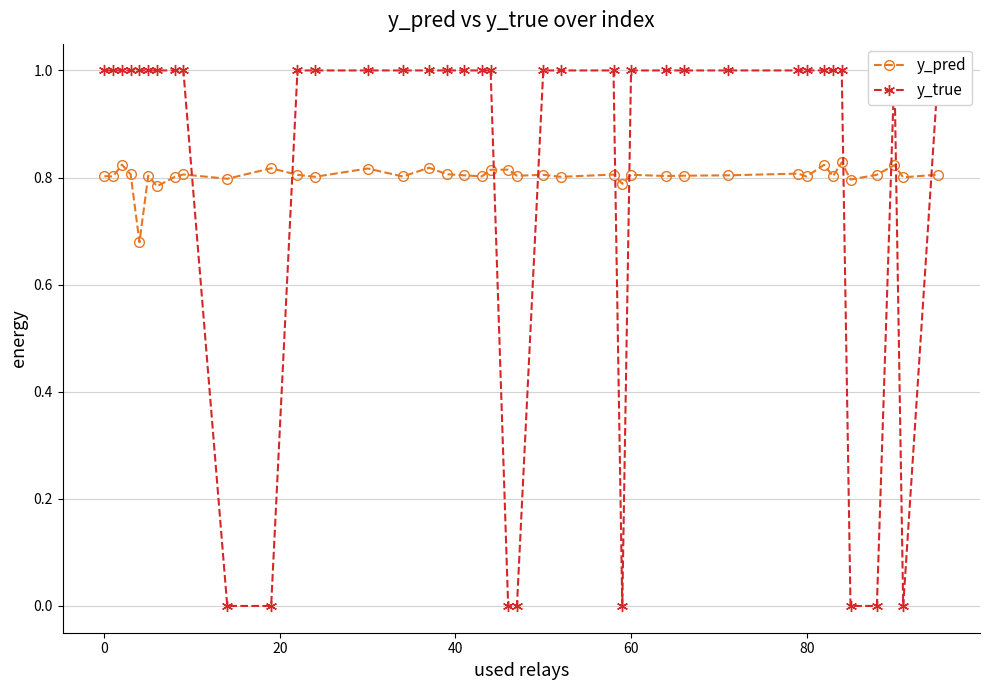

What is the difference between the maximum and minimum values in the y_pred series?

0.1